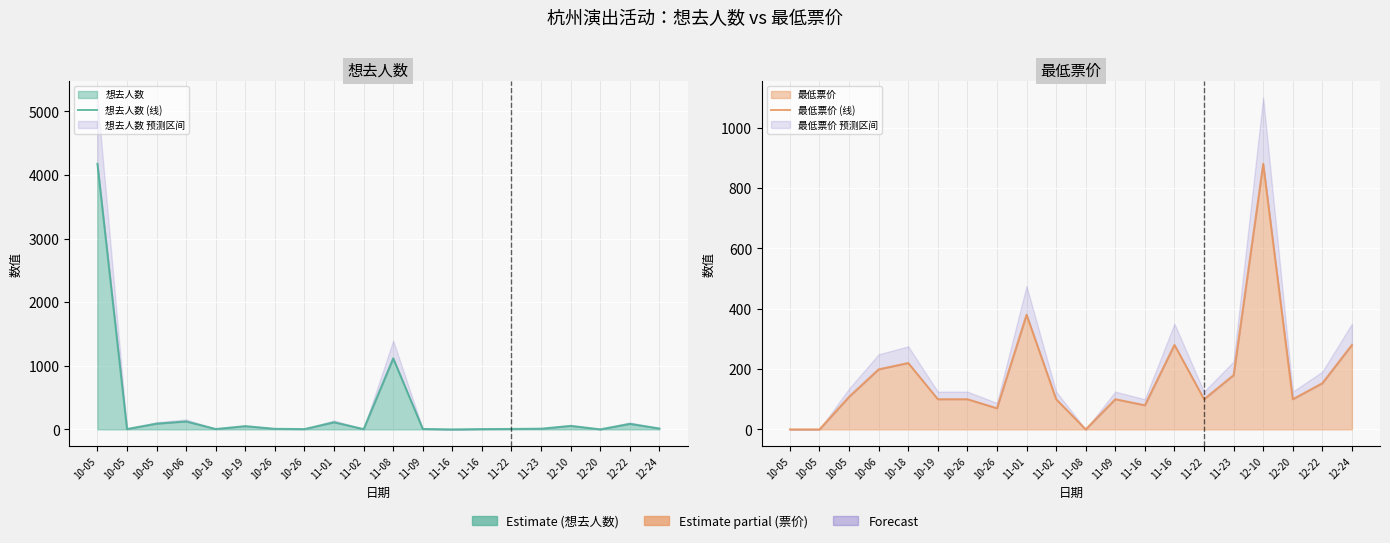

What is the greatest value displayed?

4175